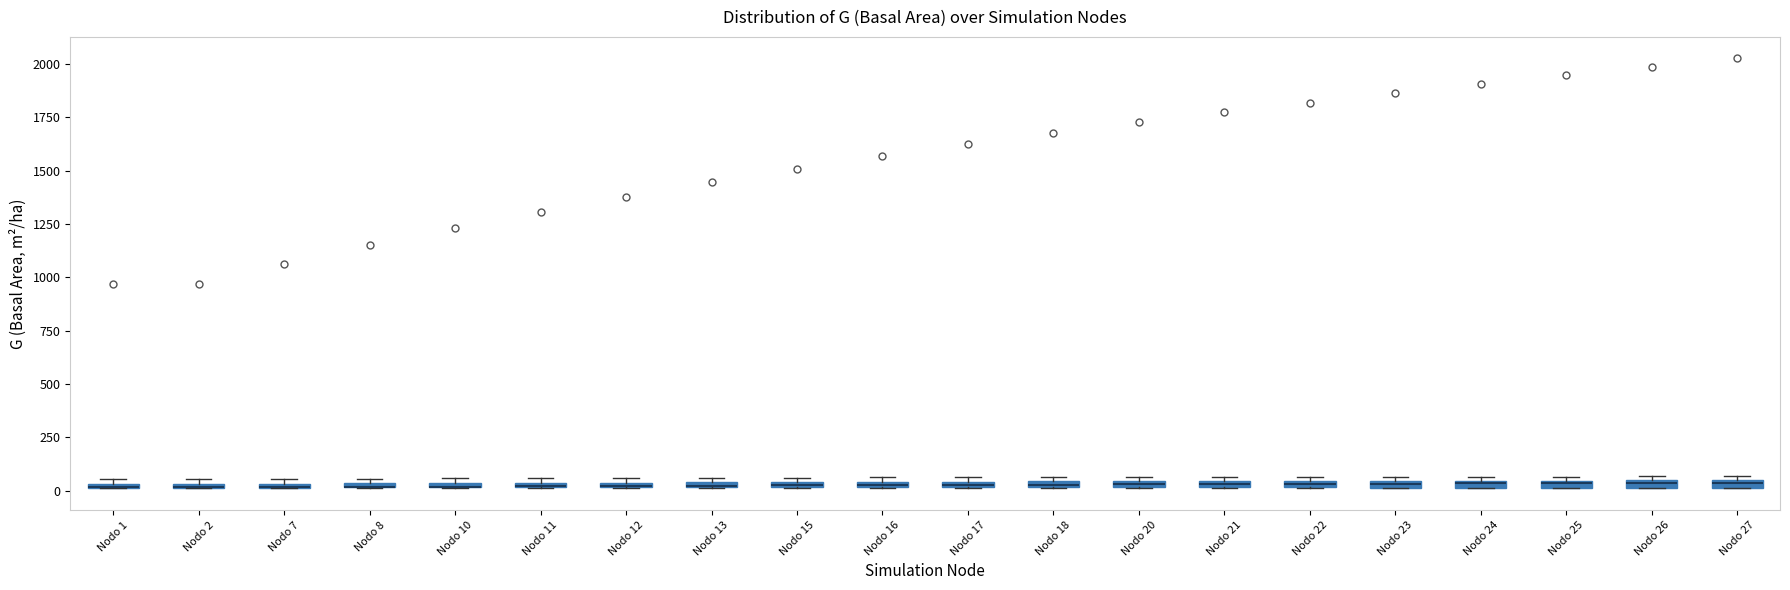

Where is the upper edge of the box for Nodo 17 on the y-axis? The values are not printed on the chart, so give them approximately, as read against the axis.

50